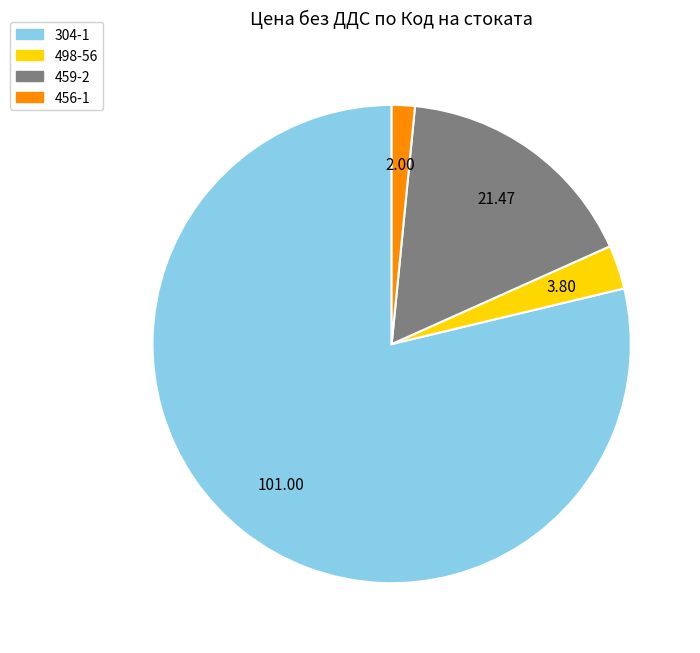

Rank the categories by value from highest to lowest.

304-1, 459-2, 498-56, 456-1